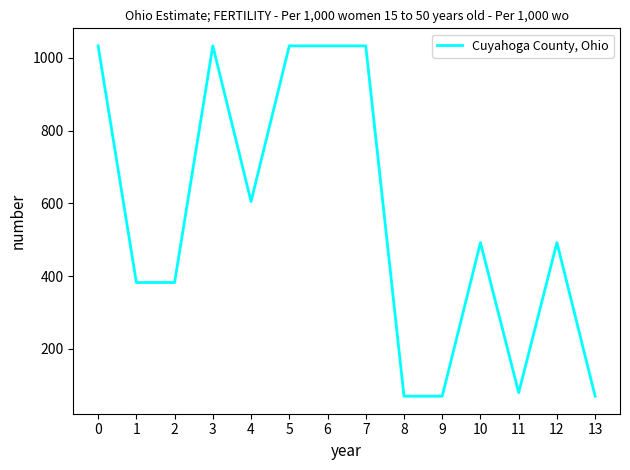

What is the greatest value displayed?

1032.9